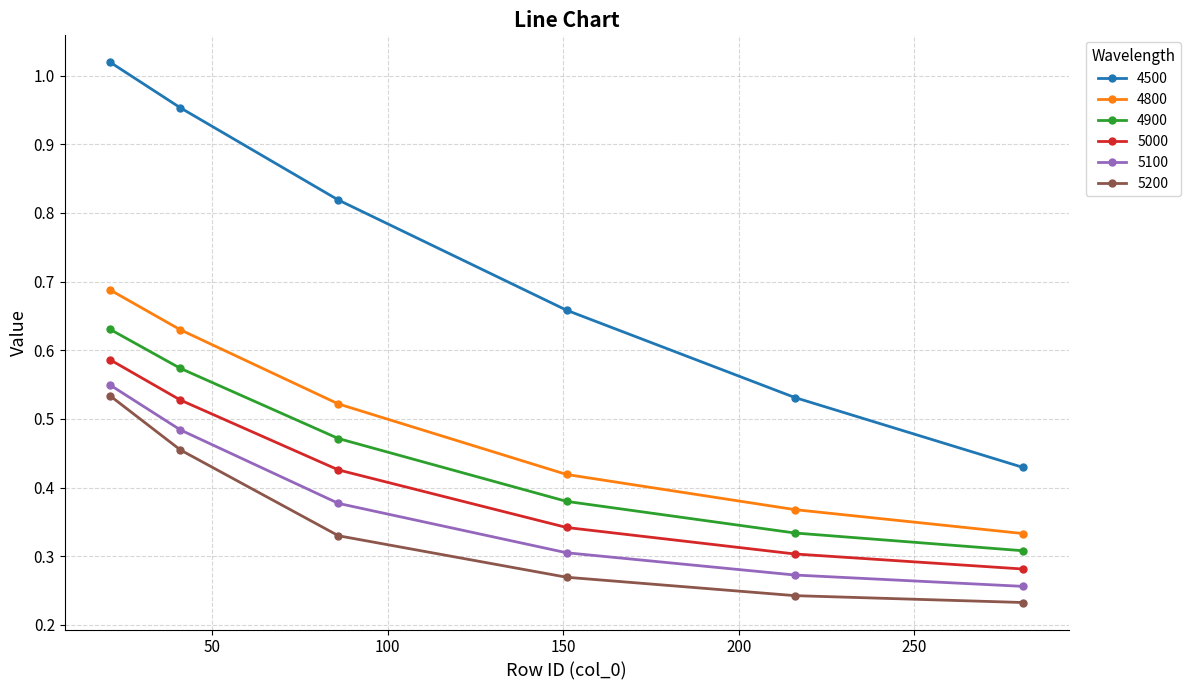

What is the sum of all 5100 values?

2.2